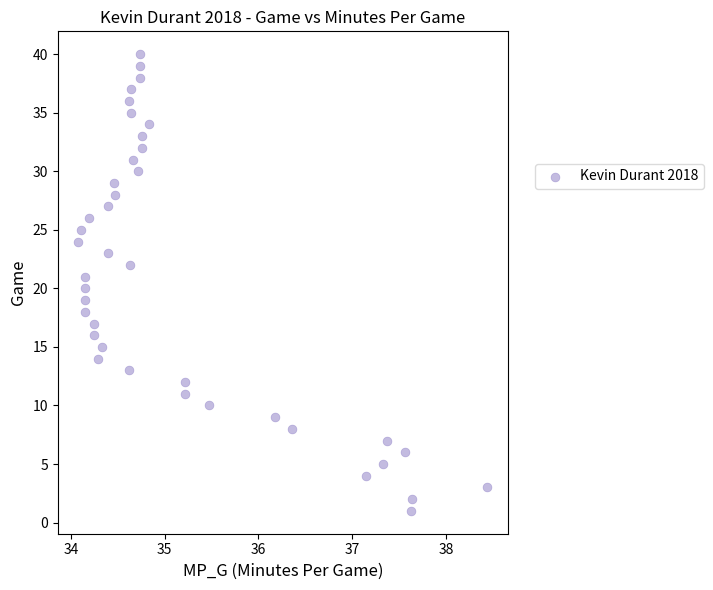

What is the range of Y values (max minus min)?

39